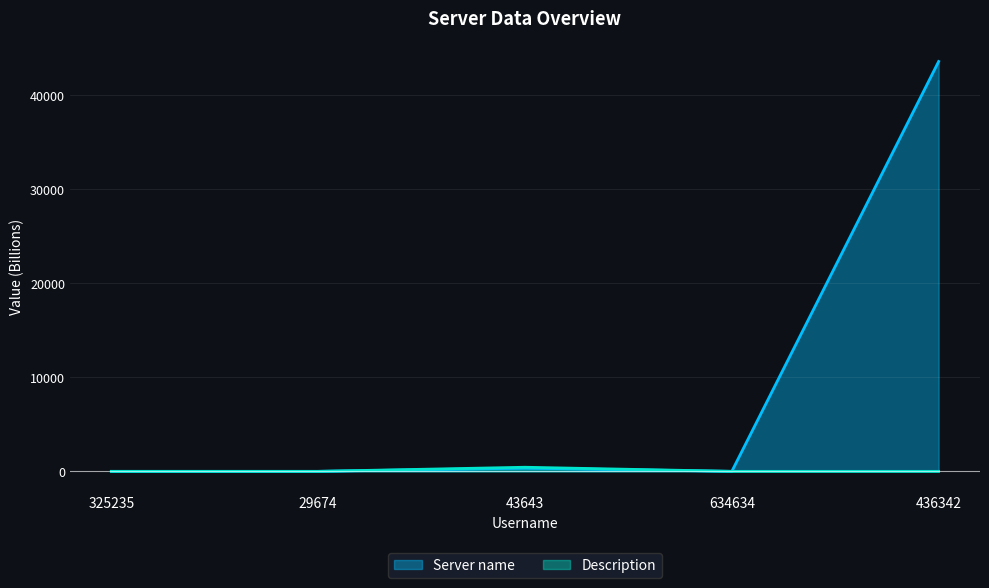

Rank the series by their maximum value, from highest to lowest.

Server name, Description